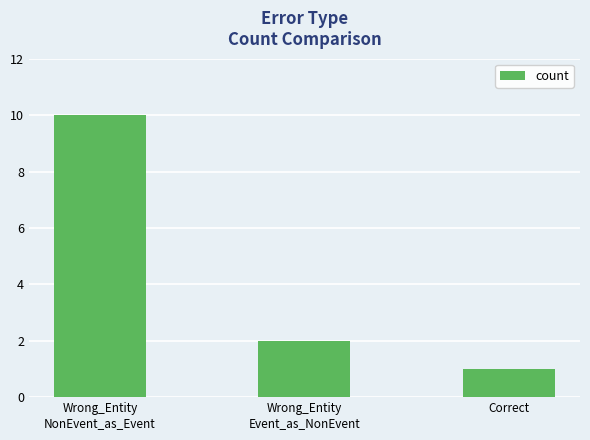

The chart shows a value of 1 at Wrong_Entity
Event_as_NonEvent. True or false?

False